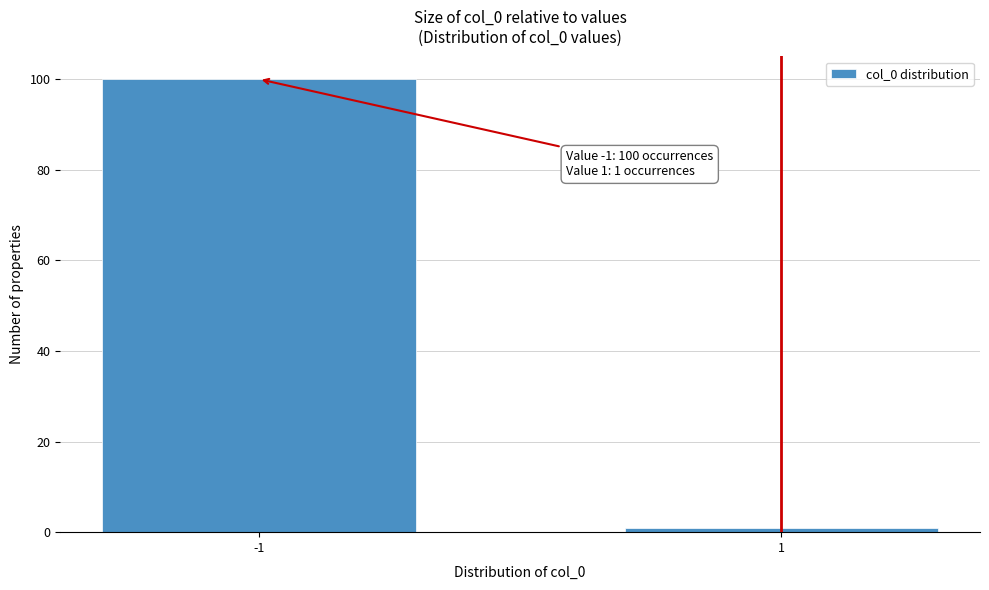

Reading right to left, transcribe all the data shown in this chart.

1=1	-1=100